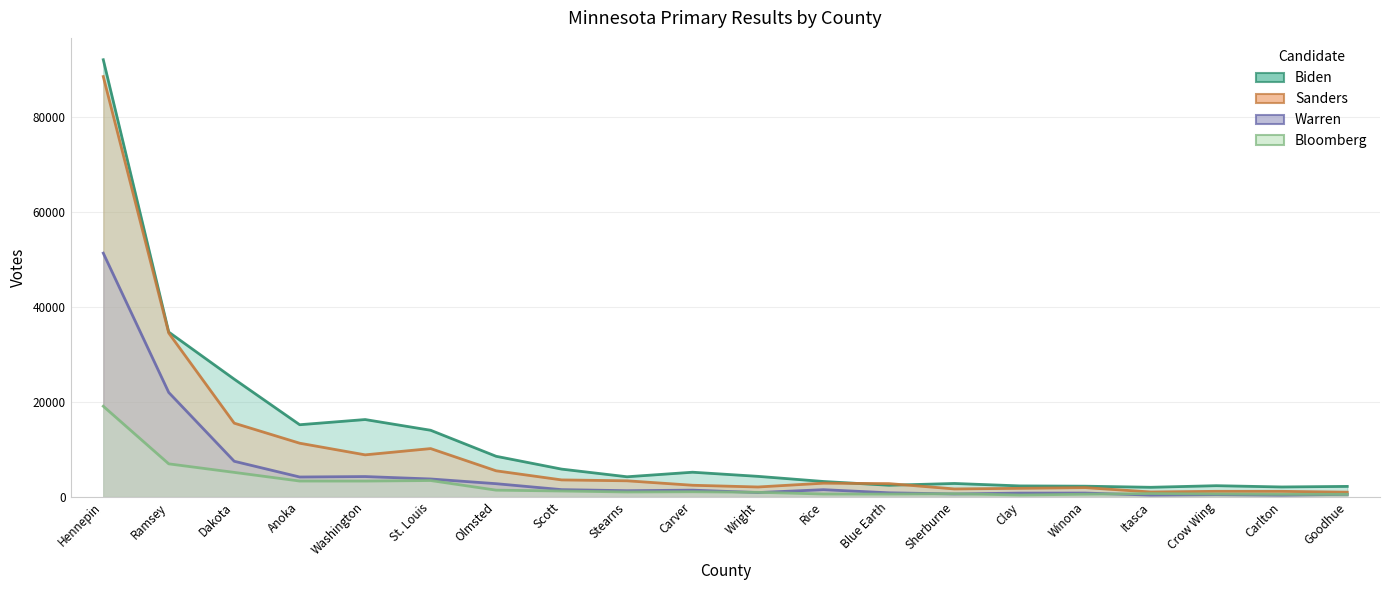

What is the highest value of the Sanders series?

88560